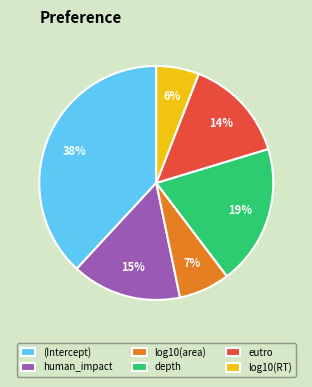

Which slice is the smallest?

log10(RT)